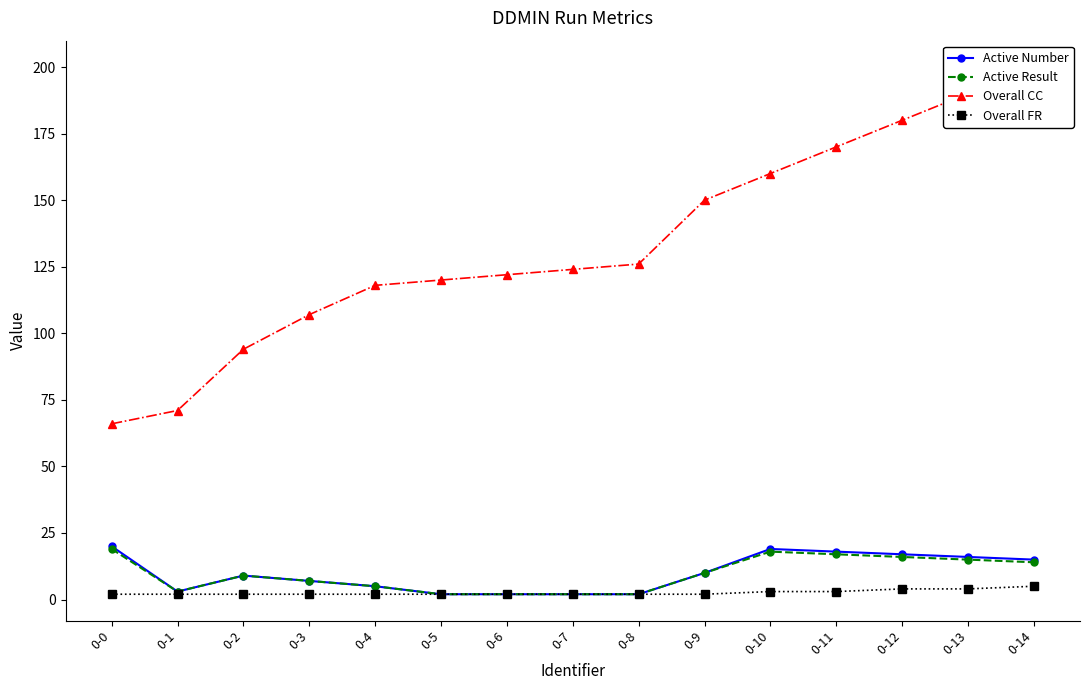

Between 0-14 and 0-1, which is larger?

0-14